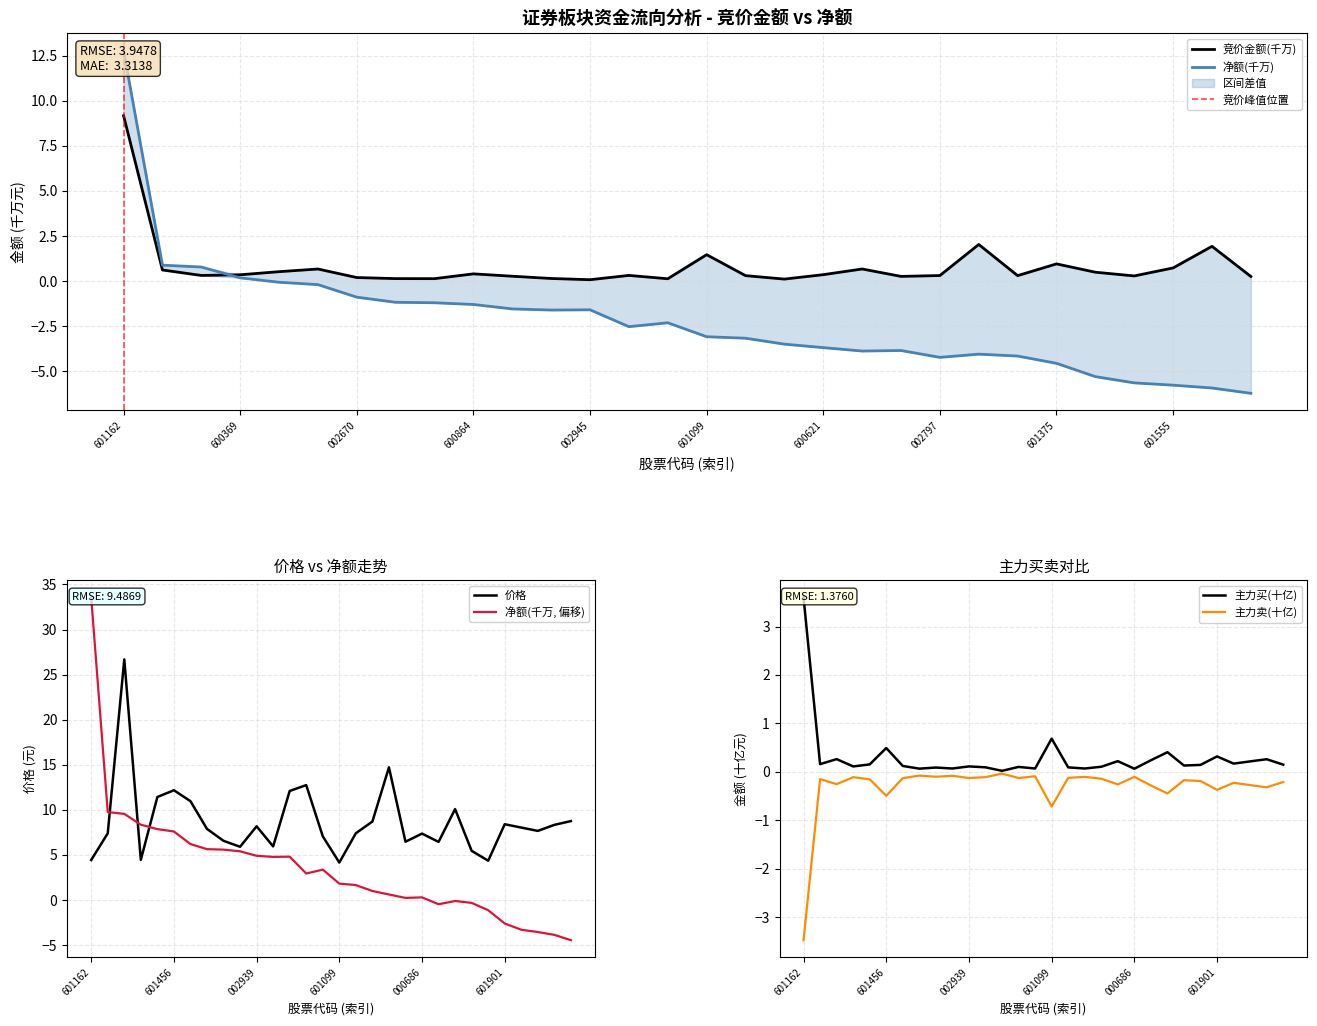

How many data points in 净额 are less than 2?

15